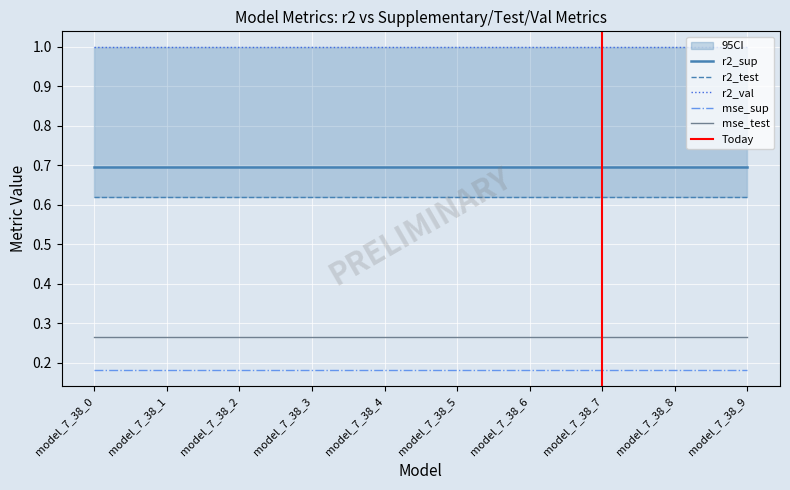

True or false: mse_test has a value of 0.4 at model_7_38_2.

False